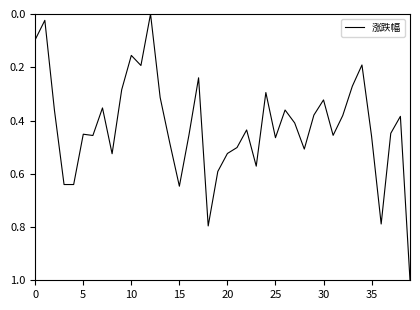

What is the difference between the maximum and minimum values?

1.0